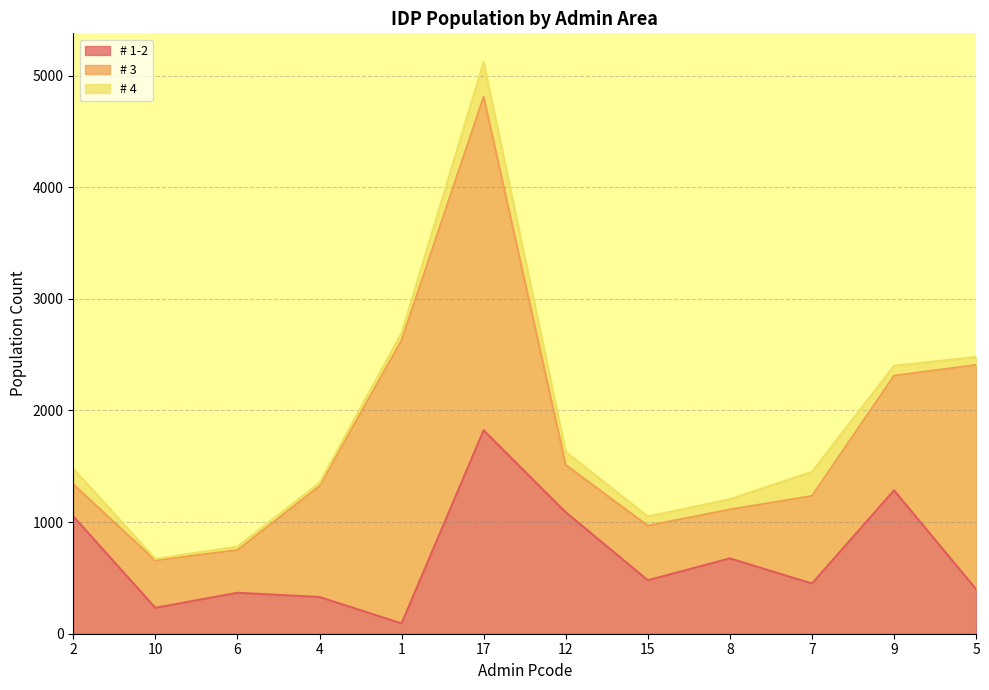

Reading left to right, what are all the values shown in this chart?

# 1-2: 2=1051.2	10=231.7	6=366.9	4=329.0	1=92.0	17=1822.7	12=1087.9	15=479.0	8=674.8	7=449.4	9=1284.4	5=398.3
# 3: 2=287.0	10=425.0	6=381.8	4=992.4	1=2535.8	17=2986.8	12=423.9	15=488.6	8=437.9	7=784.7	9=1026.9	5=2009.6
# 4: 2=141.0	10=13.9	6=31.7	4=30.0	1=66.5	17=312.9	12=118.6	15=82.9	8=92.8	7=216.4	9=88.9	5=71.8